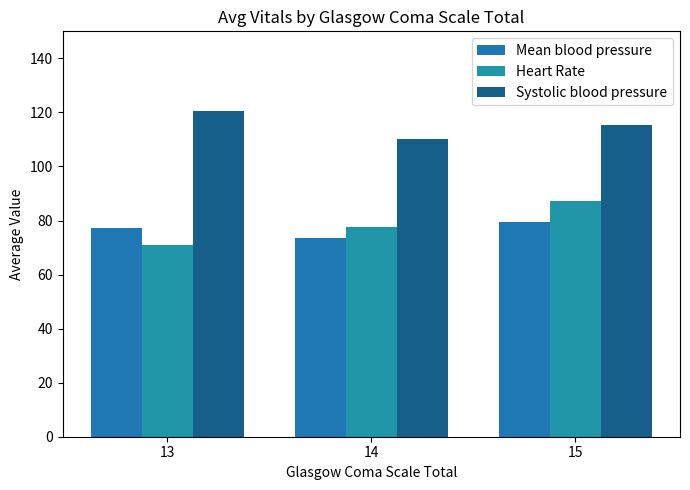

True or false: Heart Rate has a value of 87.3 at 15.

True